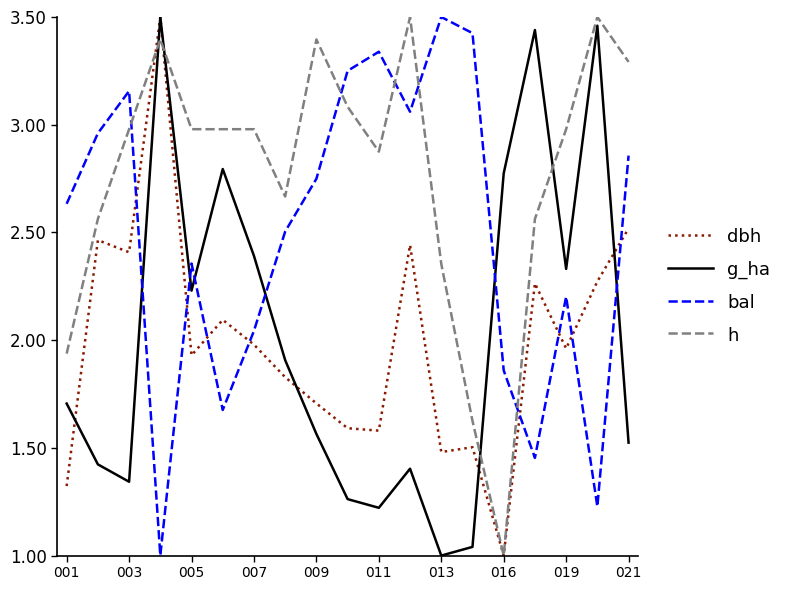

Which series has the largest total across all categories?

h